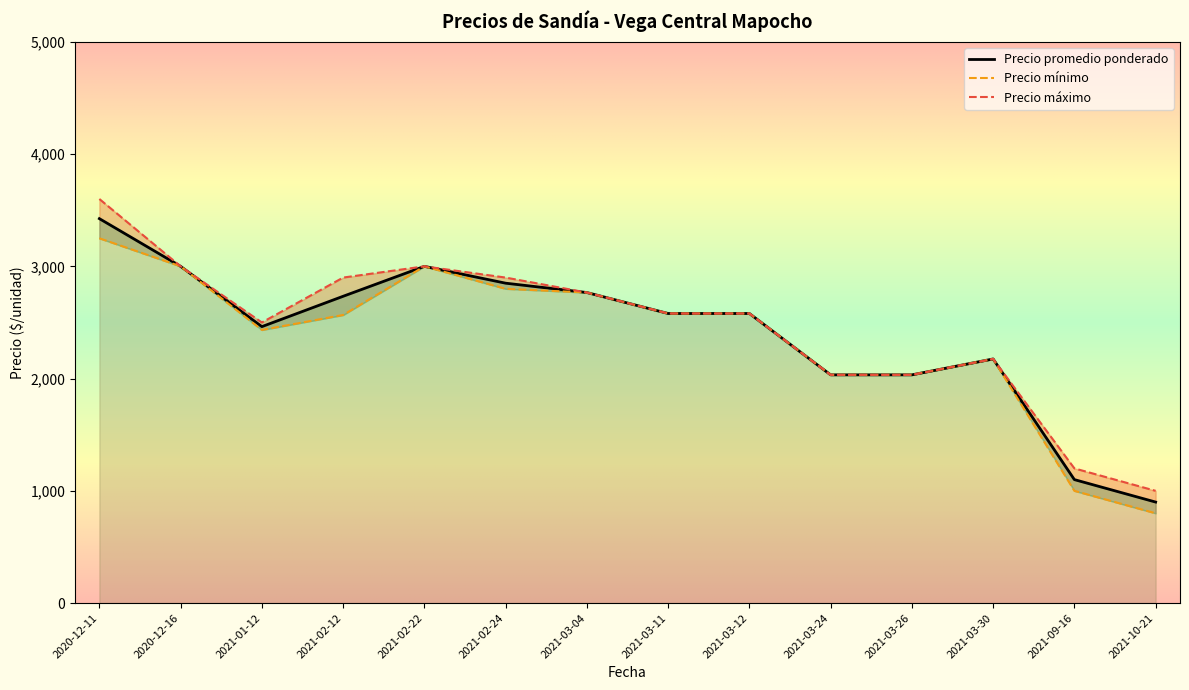

At 2021-02-12, list the series in order from smallest to largest.

Precio mínimo, Precio promedio ponderado, Precio máximo